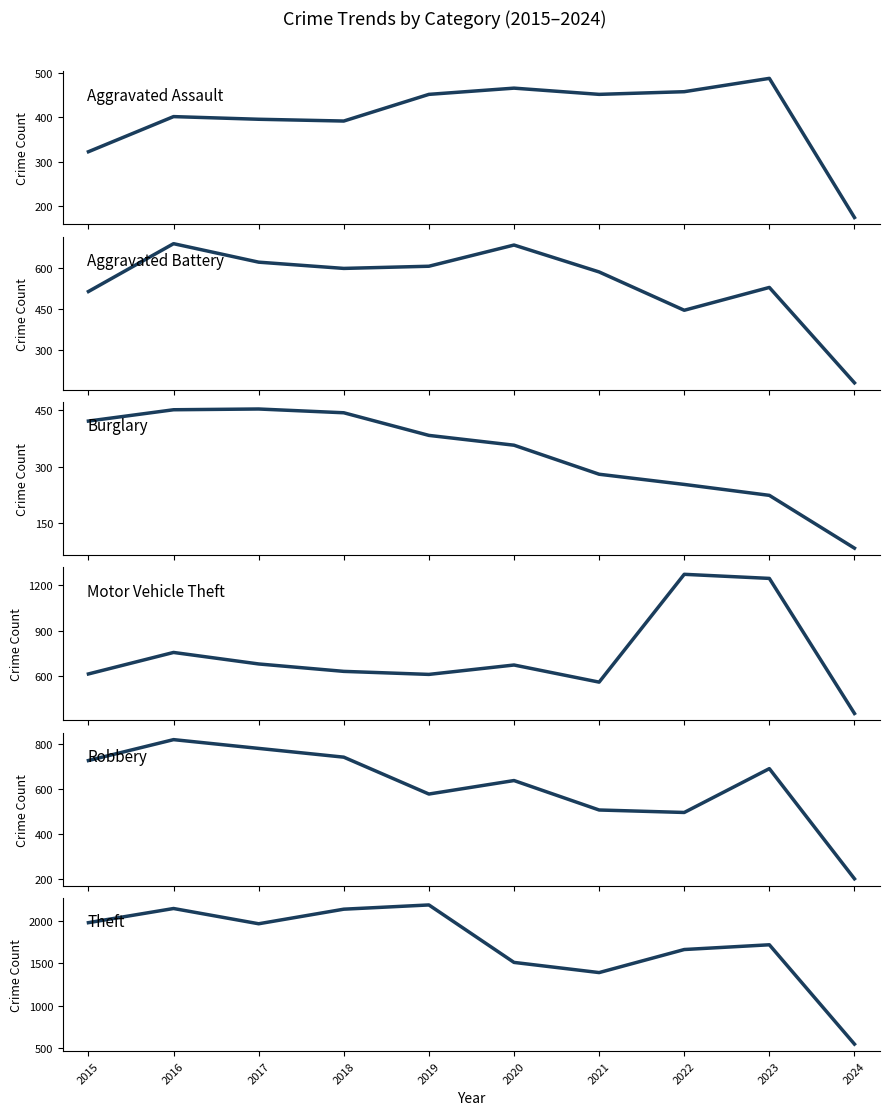

In Motor Vehicle Theft, how many points are lower than both neighbors (excluding endpoints)?

2